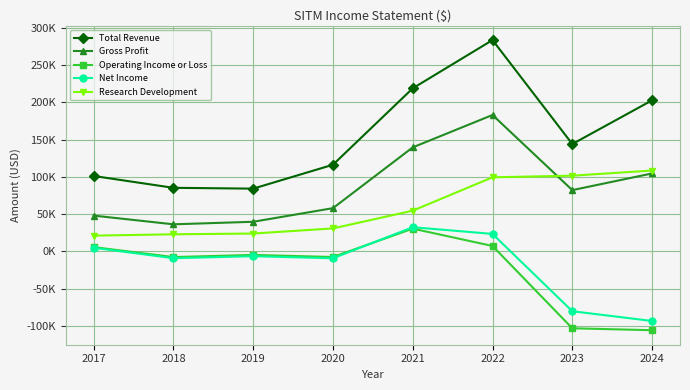

Is this an area chart (filled region under the line)?

No